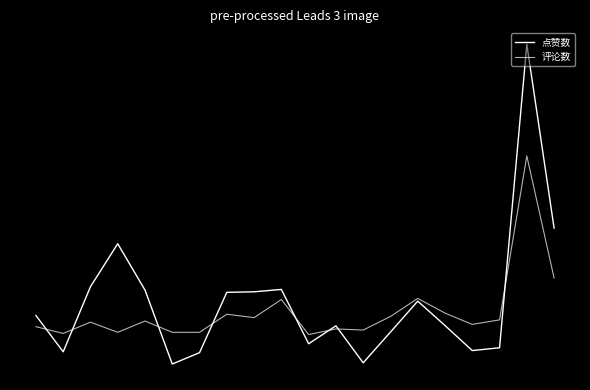

What is the minimum value shown in the chart?

-0.6